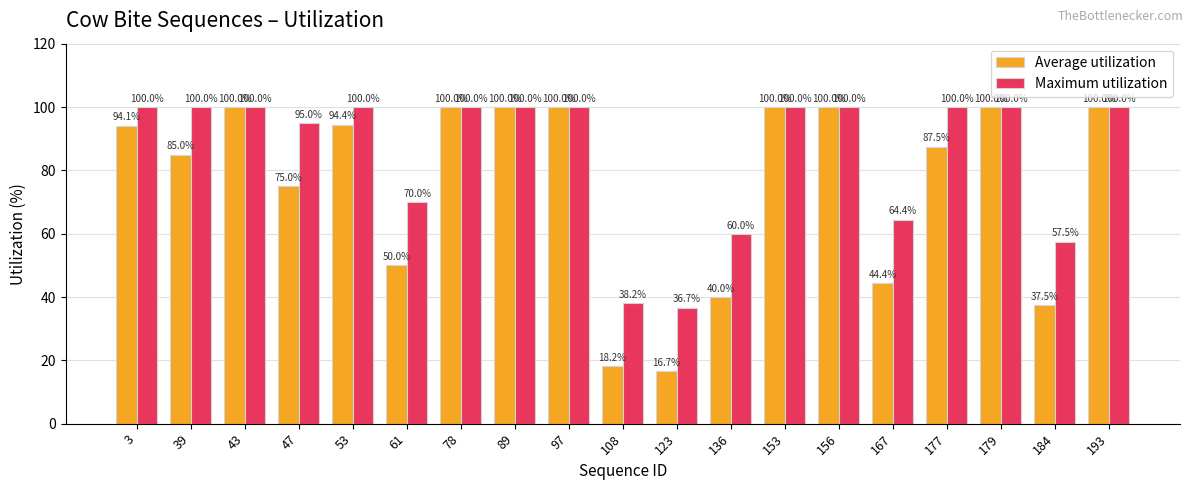

Which series has the largest total across all categories?

Maximum utilization